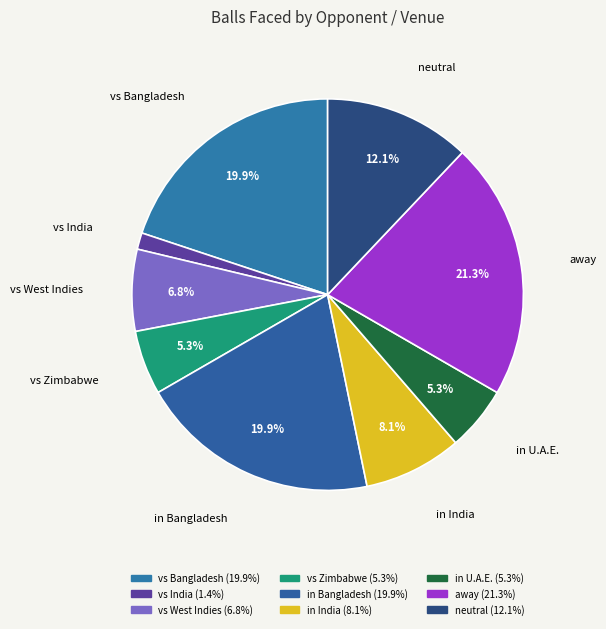

How many segments does this pie chart have?

9